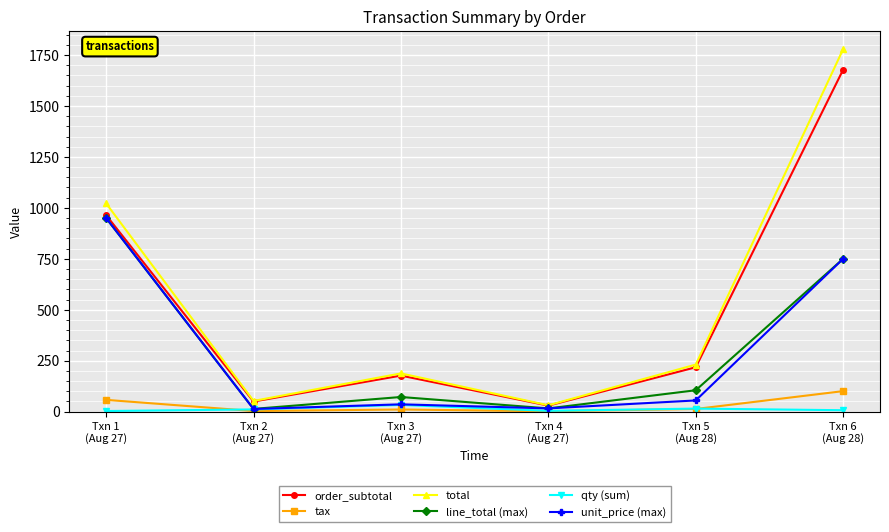

Which series has the widest spread of values?

total